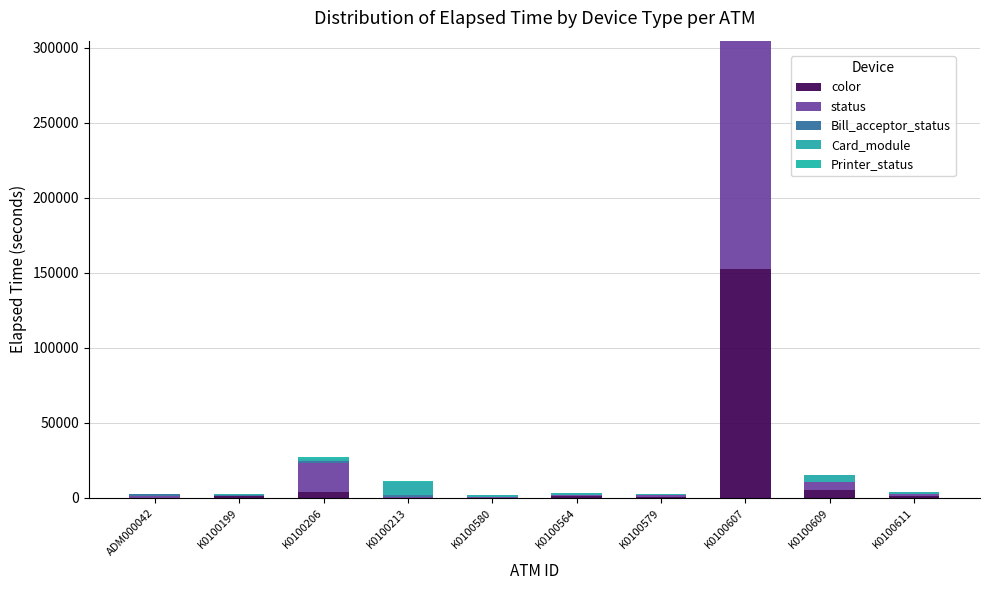

What is the label of the 10th bar from the left?

K0100611